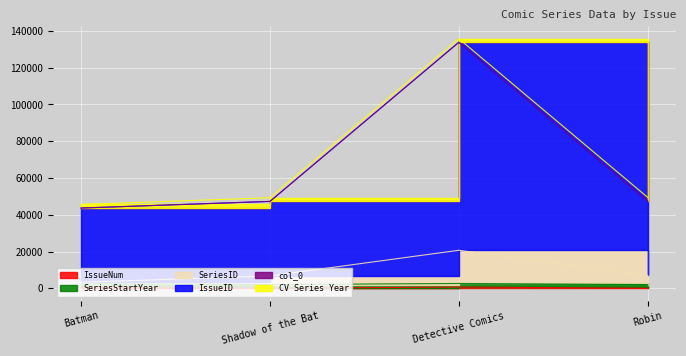

How many interior local peaks does the IssueID series have?

1